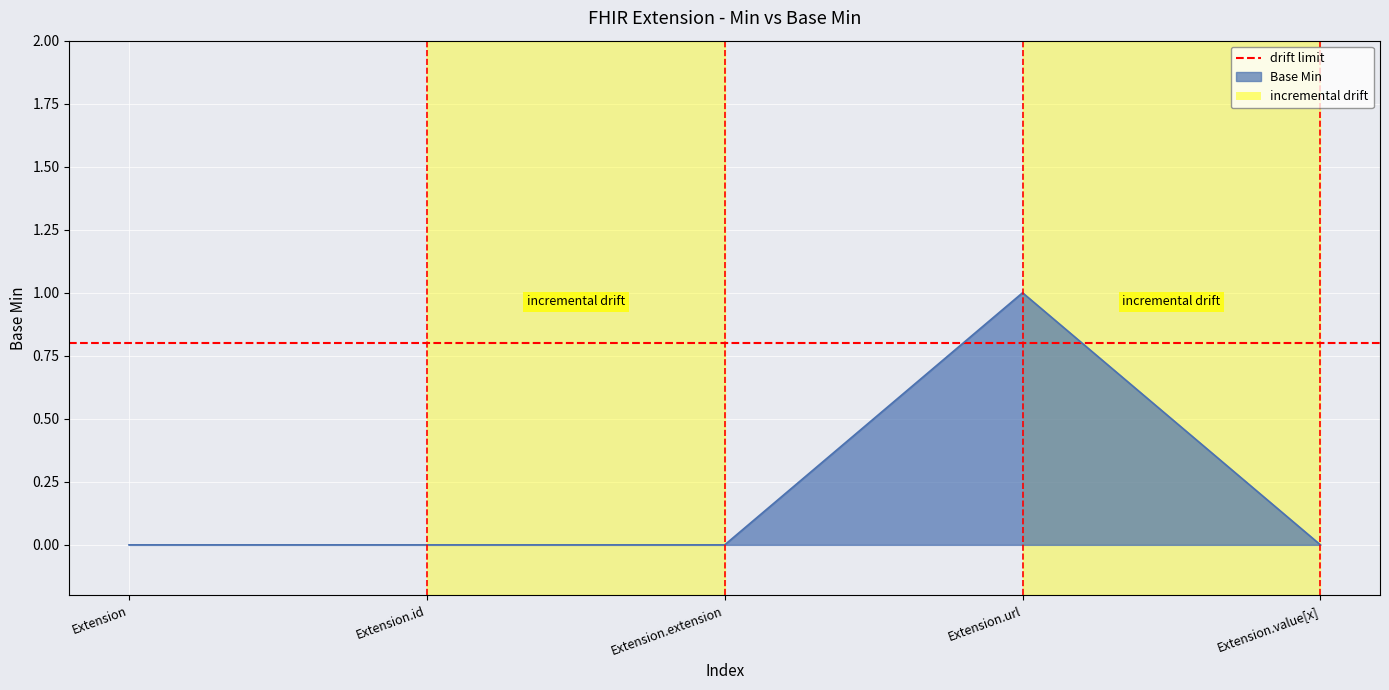

Reading left to right, transcribe all the data shown in this chart.

0	0	0	1	0